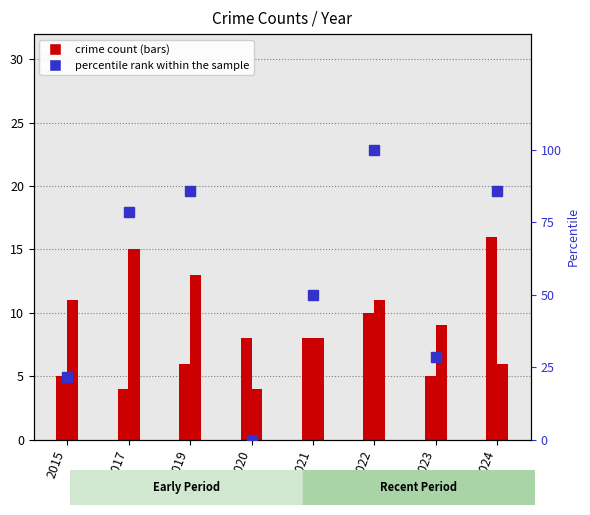

At which label is the value closest to 50?

2021